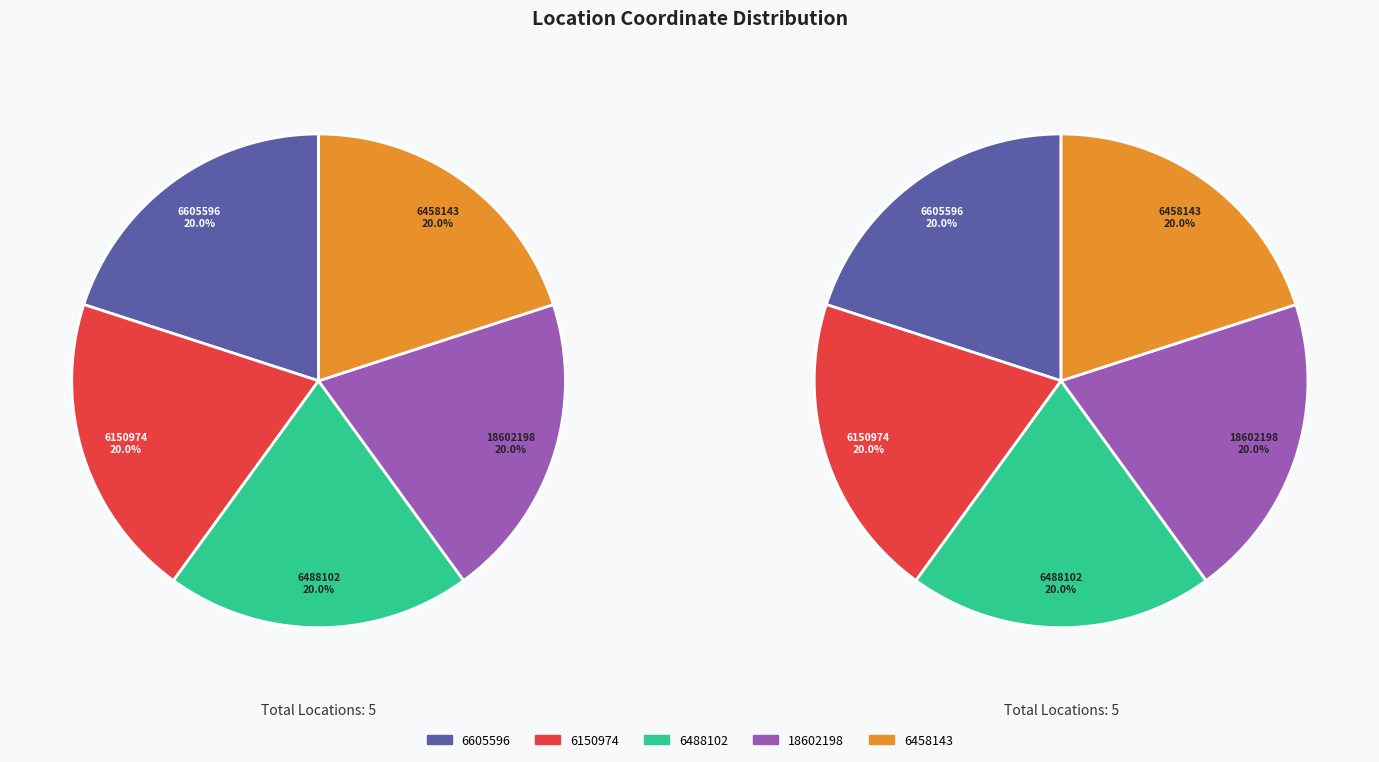

To the nearest percent, what is the average slice percentage?

20%